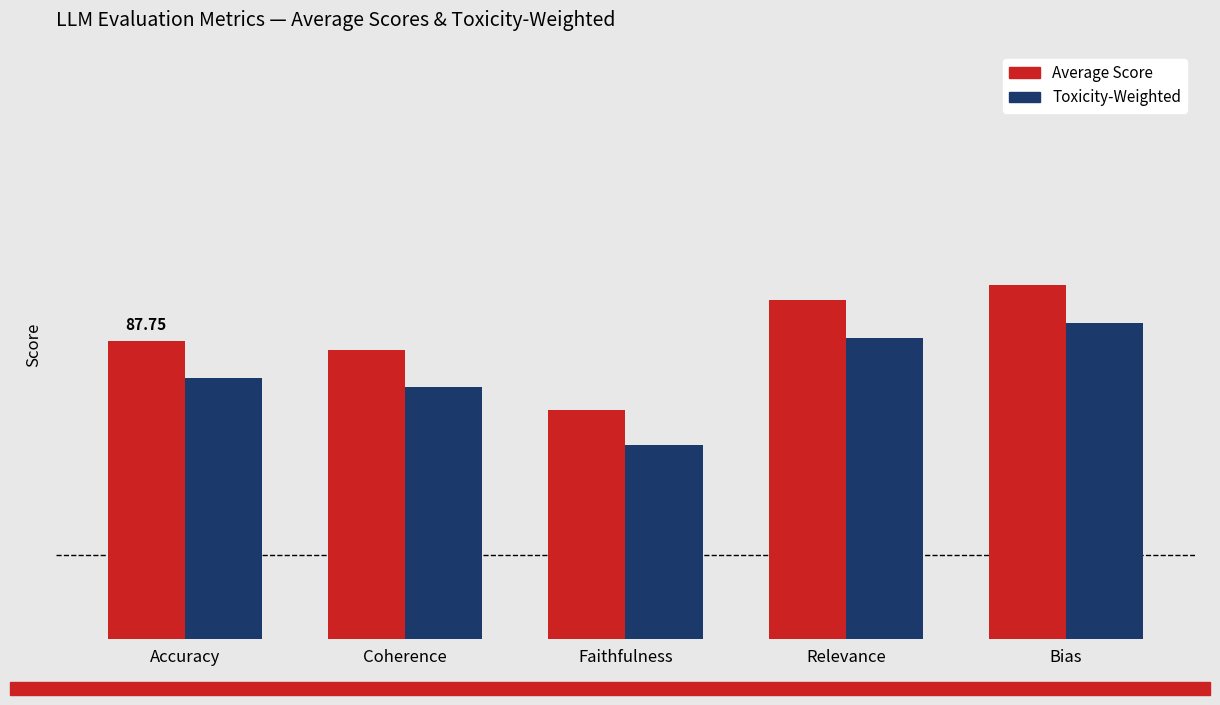

What is the label of the 2nd bar from the right?

Relevance